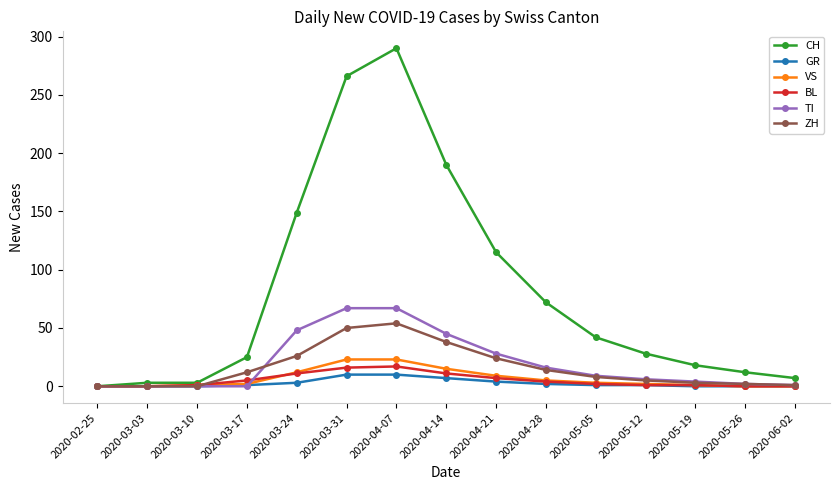

How many data points does each series have?

15